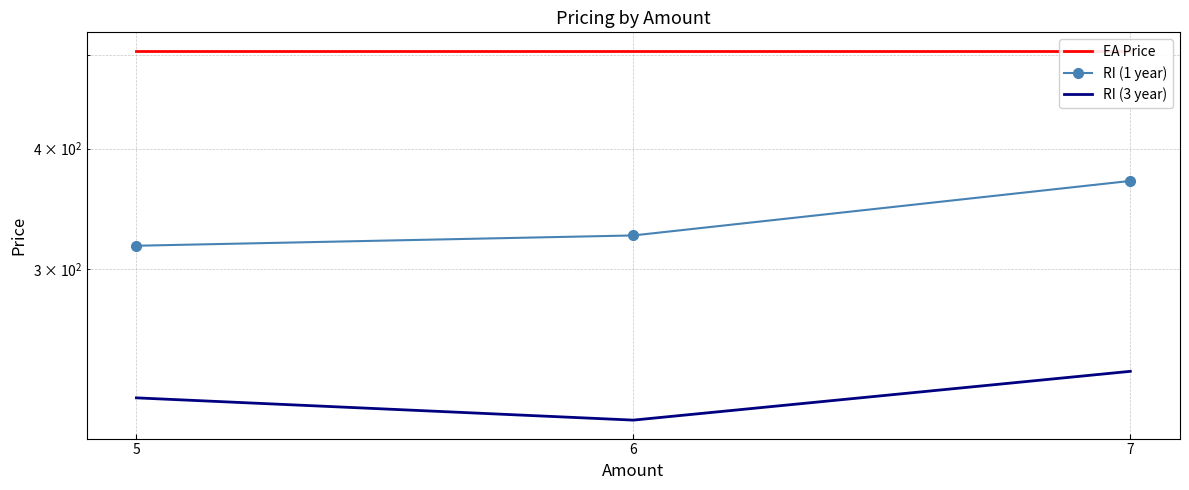

What is the minimum value for EA Price?

505.2